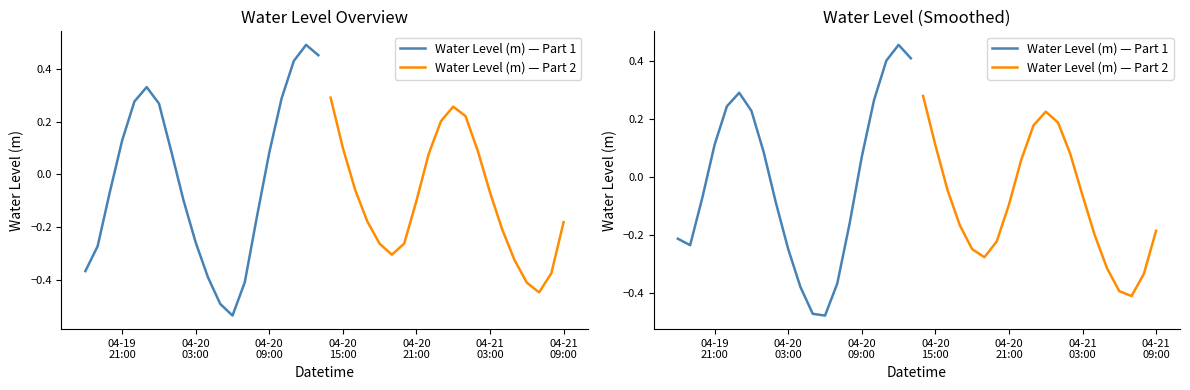

What is the average value of the Water Level (m) — Part 2 series?

-0.1